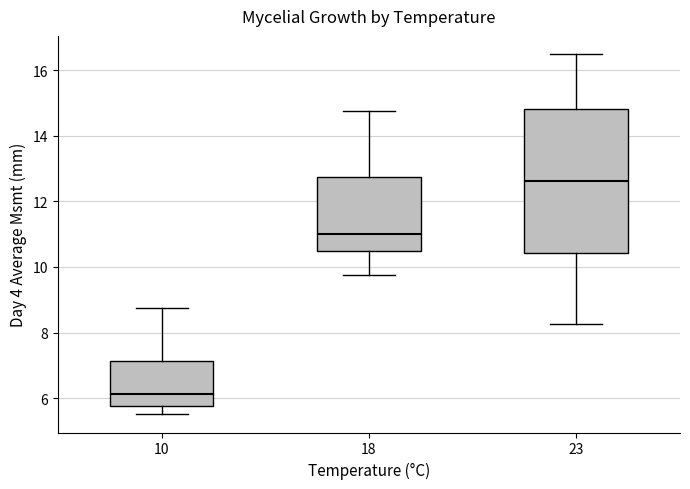

Reading left to right, read every box against the y-axis: the position of its median line, the range the box covers, and the ends of its whiskers. The values are not printed on the chart, so give them approximately, as read against the axis.

10: median 6.2, box 5.8 to 7.2, whiskers 5.6 to 8.8
18: median 11.0, box 10.6 to 12.8, whiskers 9.8 to 14.8
23: median 12.6, box 10.4 to 14.8, whiskers 8.2 to 16.6